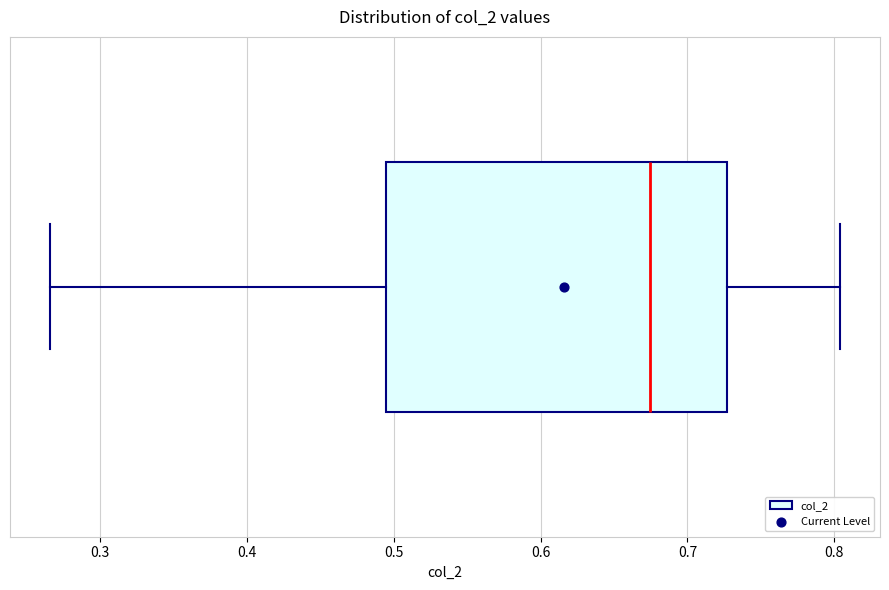

Read this box plot against the x-axis: the position of the median line, the range covered by the box, and the ends of both whiskers. The values are not printed on the chart, so give them approximately, as read against the axis.

median 0.67, box 0.49 to 0.73, whiskers 0.27 to 0.80